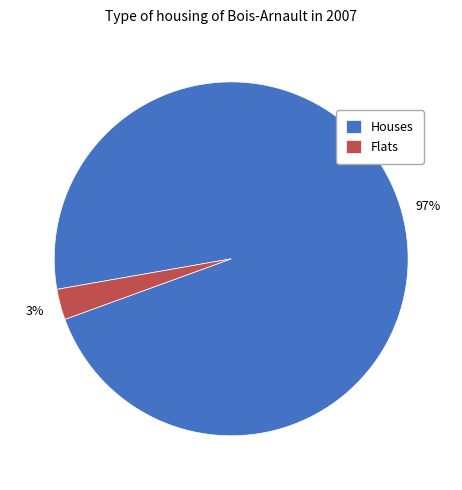

To the nearest percent, what is the difference between the largest and smallest slice percentages?

94%